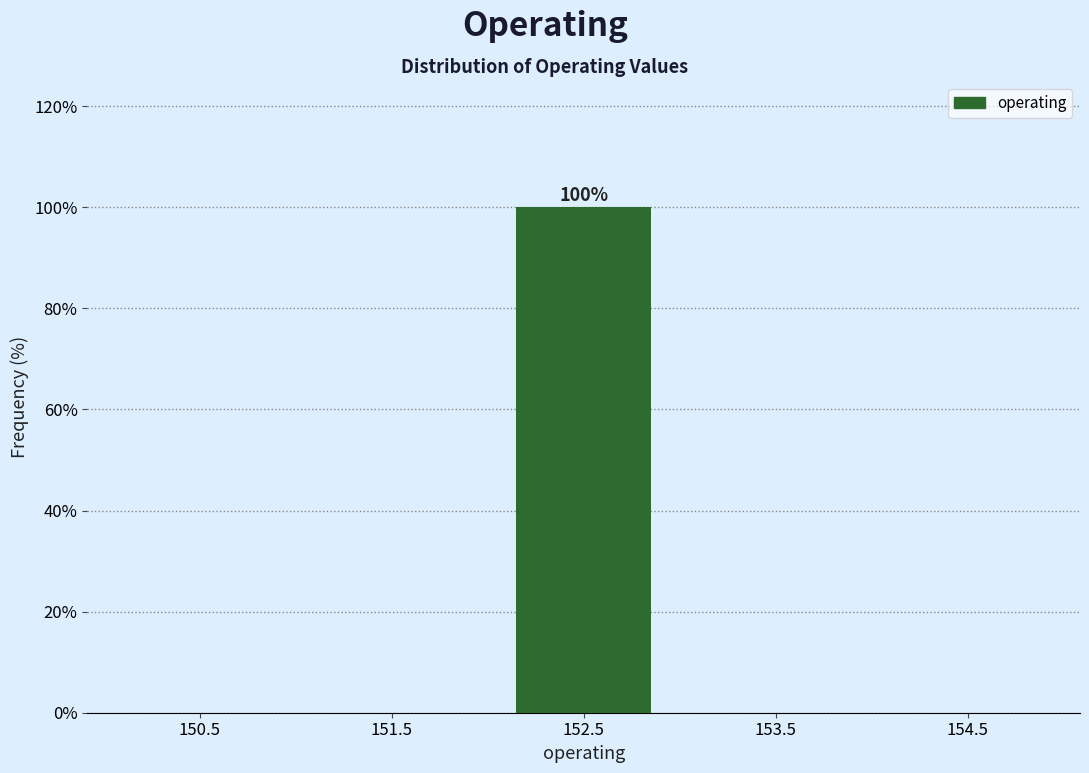

Which range on the x-axis has the tallest bar?

152 to 153